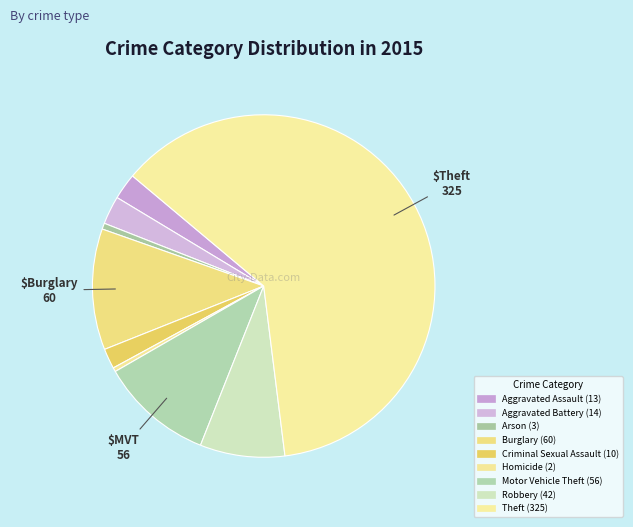

What is the majority slice?

Theft